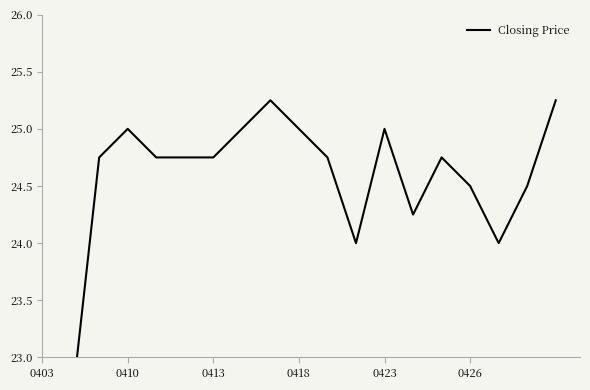

What is the sum of all values?

442.8